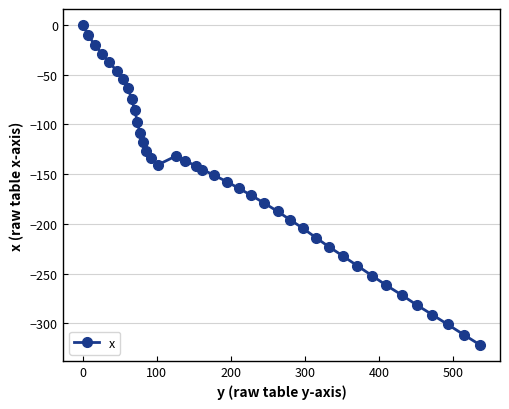

What is the smallest value displayed?

-321.6